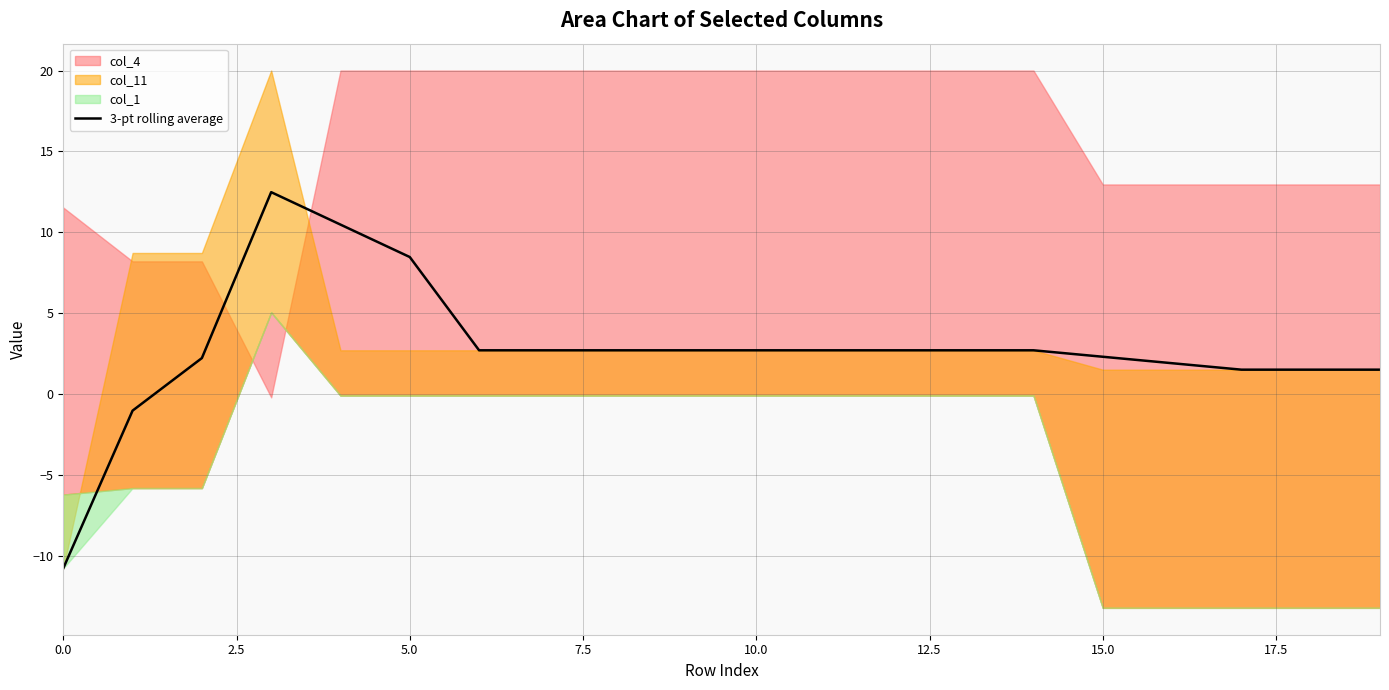

What is the difference between the maximum and minimum values?

23.3